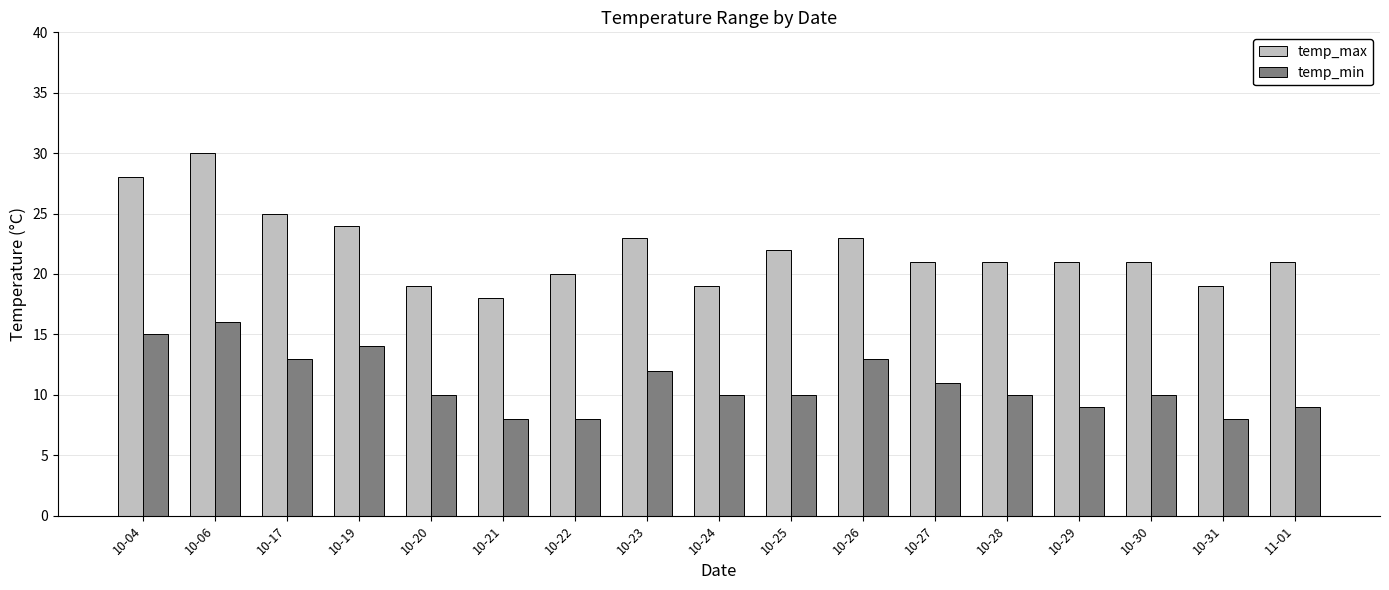

Which series has the largest range (max minus min)?

temp_max